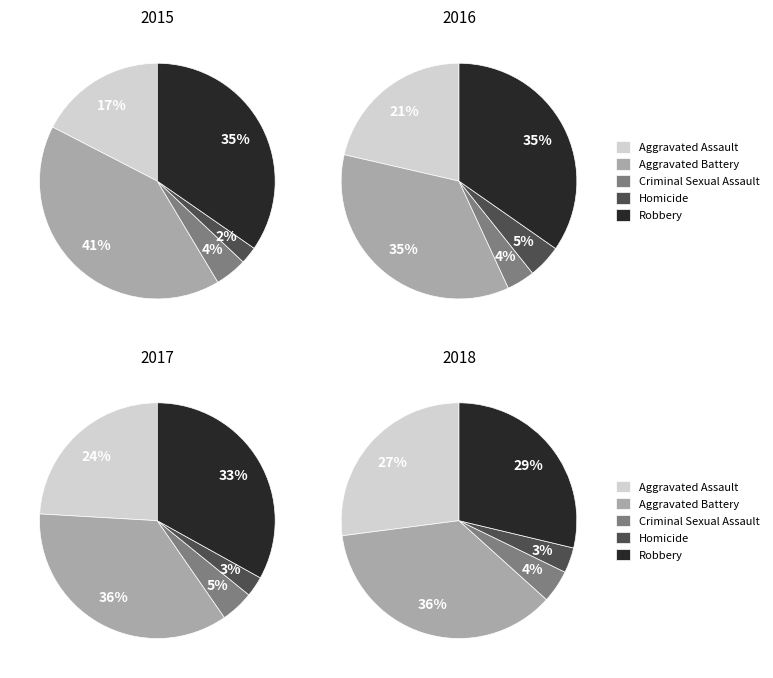

How many segments does this pie chart have?

5